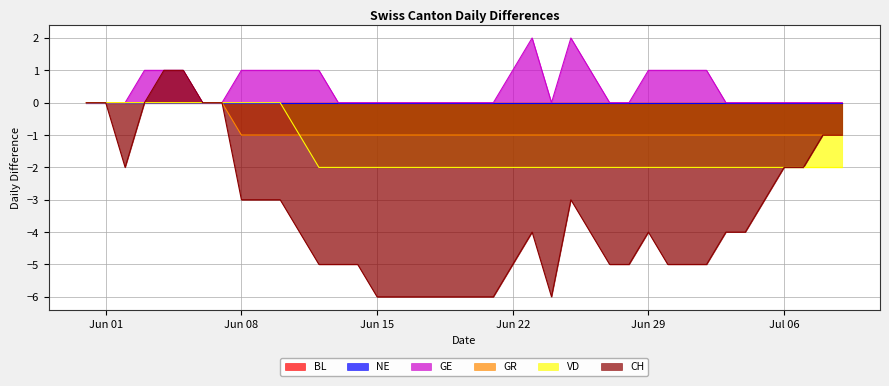

True or false: CH and VD cross at least once.

False